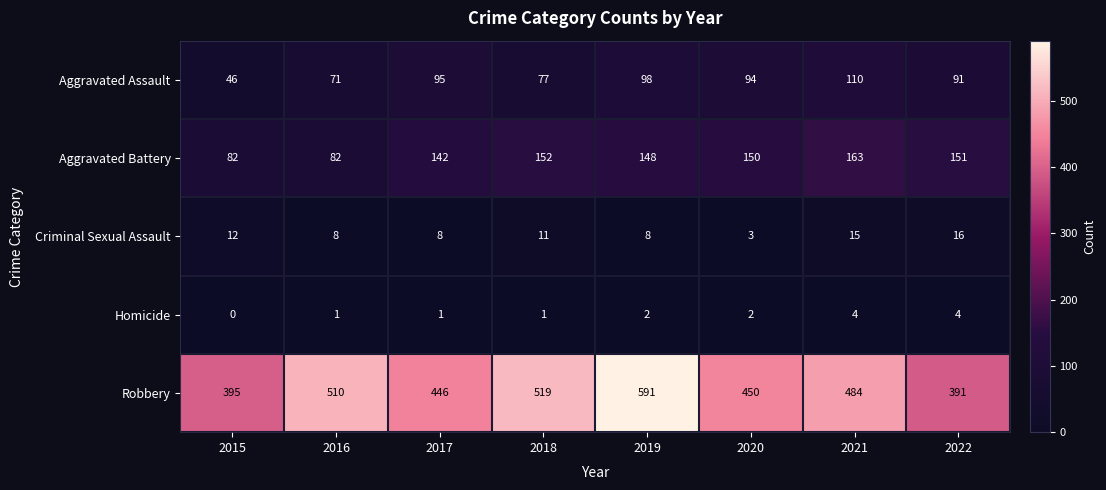

Is the value of Robbery at 2022 greater than the value of Aggravated Battery at 2019?

Yes